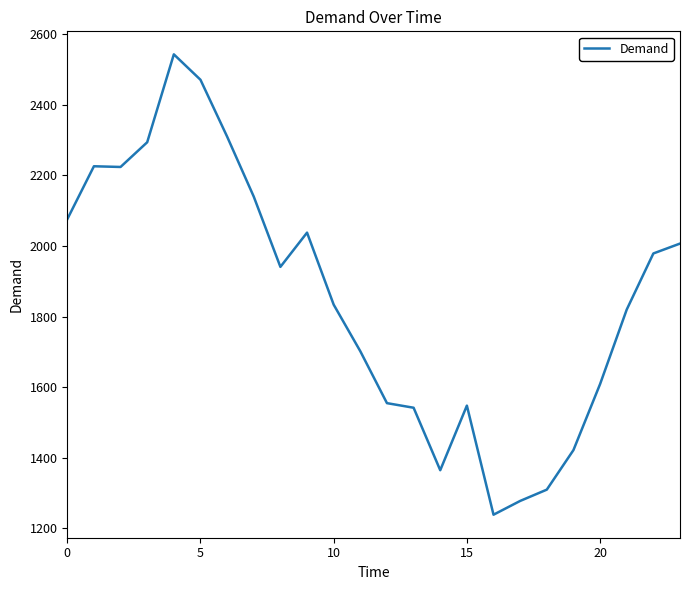

What is the difference between the maximum and minimum values?

1304